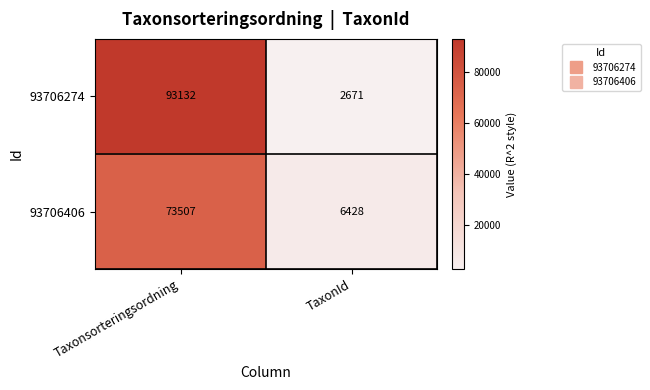

Which label corresponds to the smallest value in the chart?

TaxonId